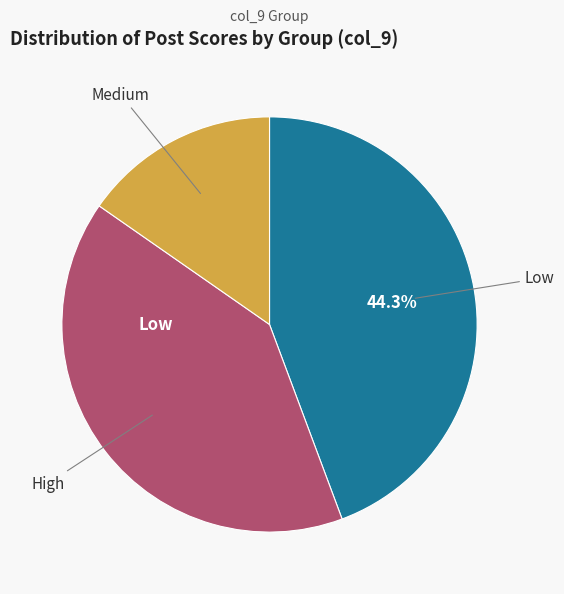

Is there any slice that represents more than half of the pie?

No